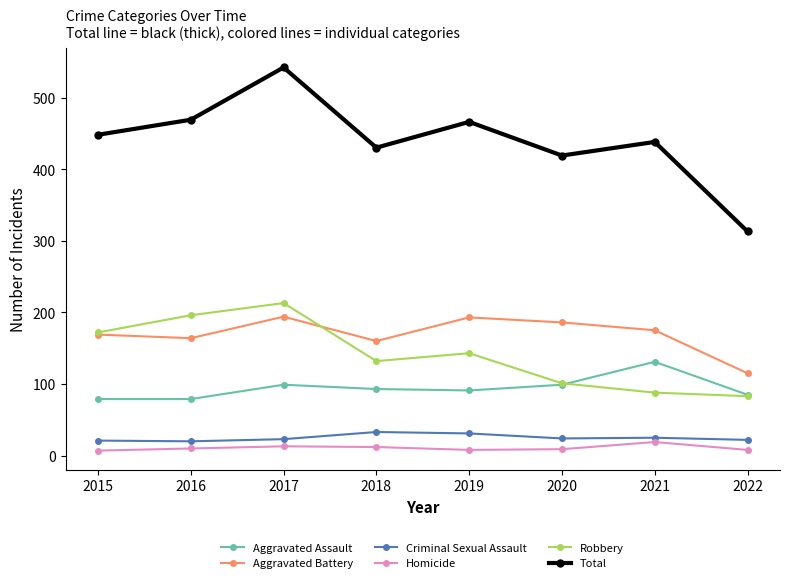

Rank the series by their maximum value, from highest to lowest.

Total, Robbery, Aggravated Battery, Aggravated Assault, Criminal Sexual Assault, Homicide